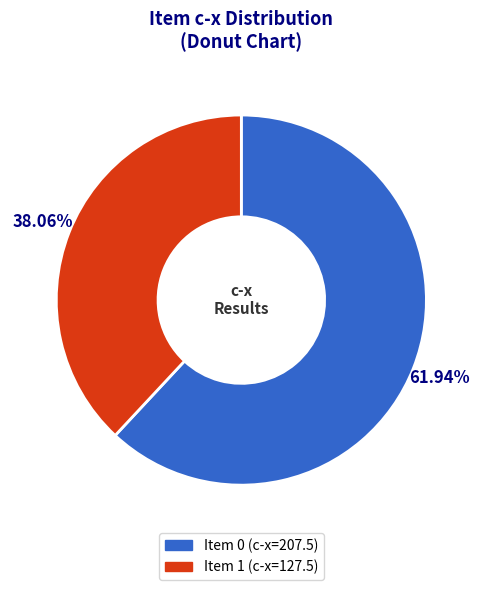

How many slices are in this pie chart?

2